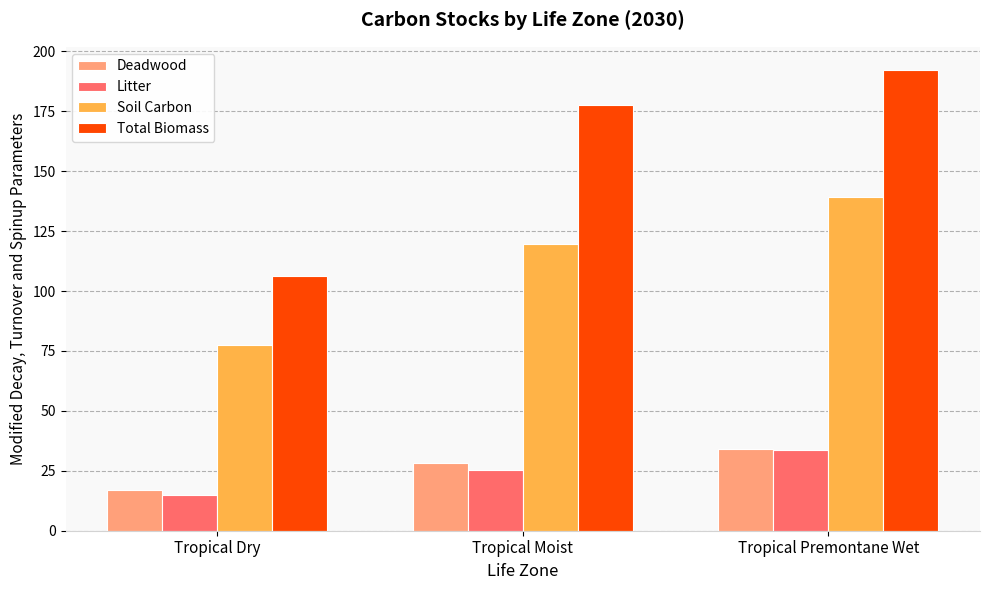

Does the chart contain stacked bars?

No